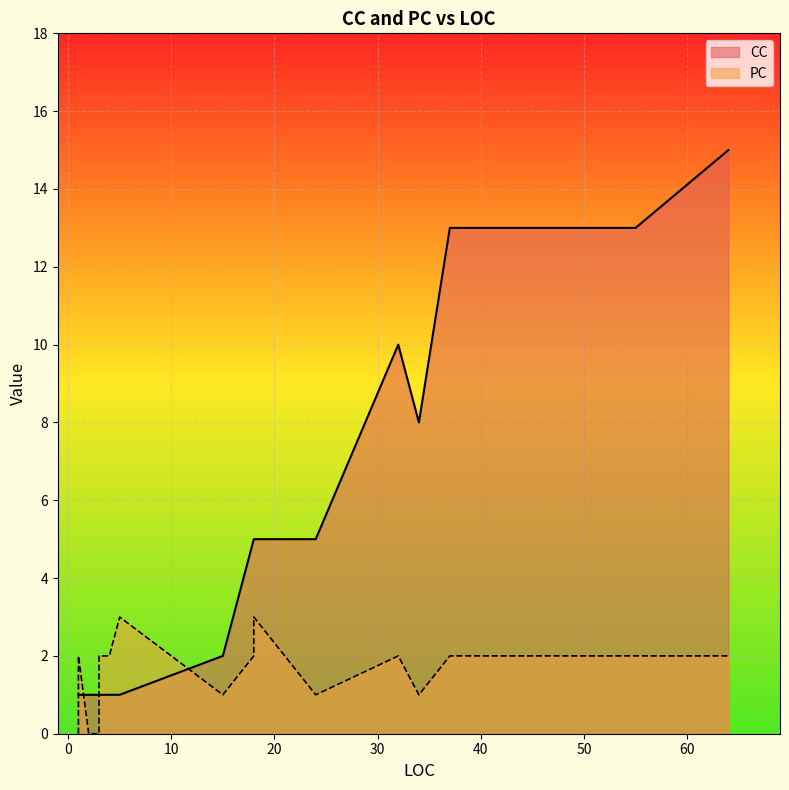

What is the difference between the second highest and second lowest values in the CC series?

12